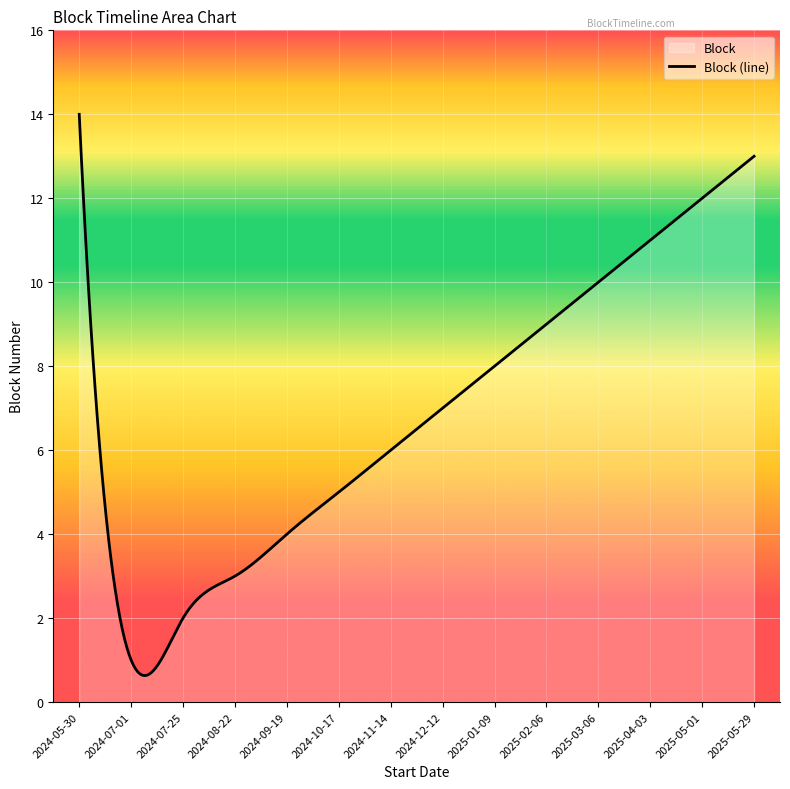

Approximately how many times larger is the value at 2025-02-06 compared to 2024-09-19?

2.2